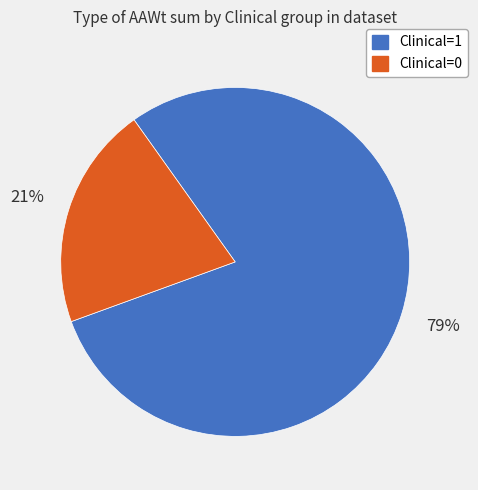

To the nearest percent, what portion does Clinical=1 represent?

79%